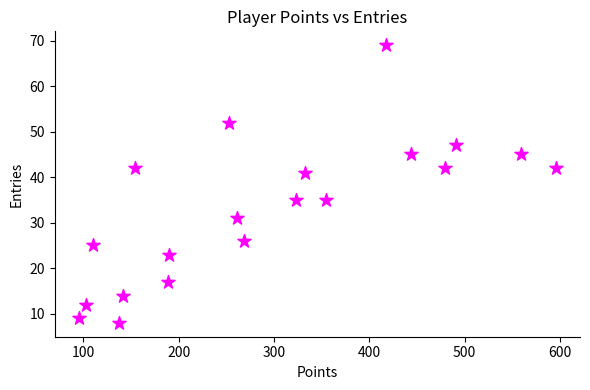

What is the range of X values (max minus min)?

501